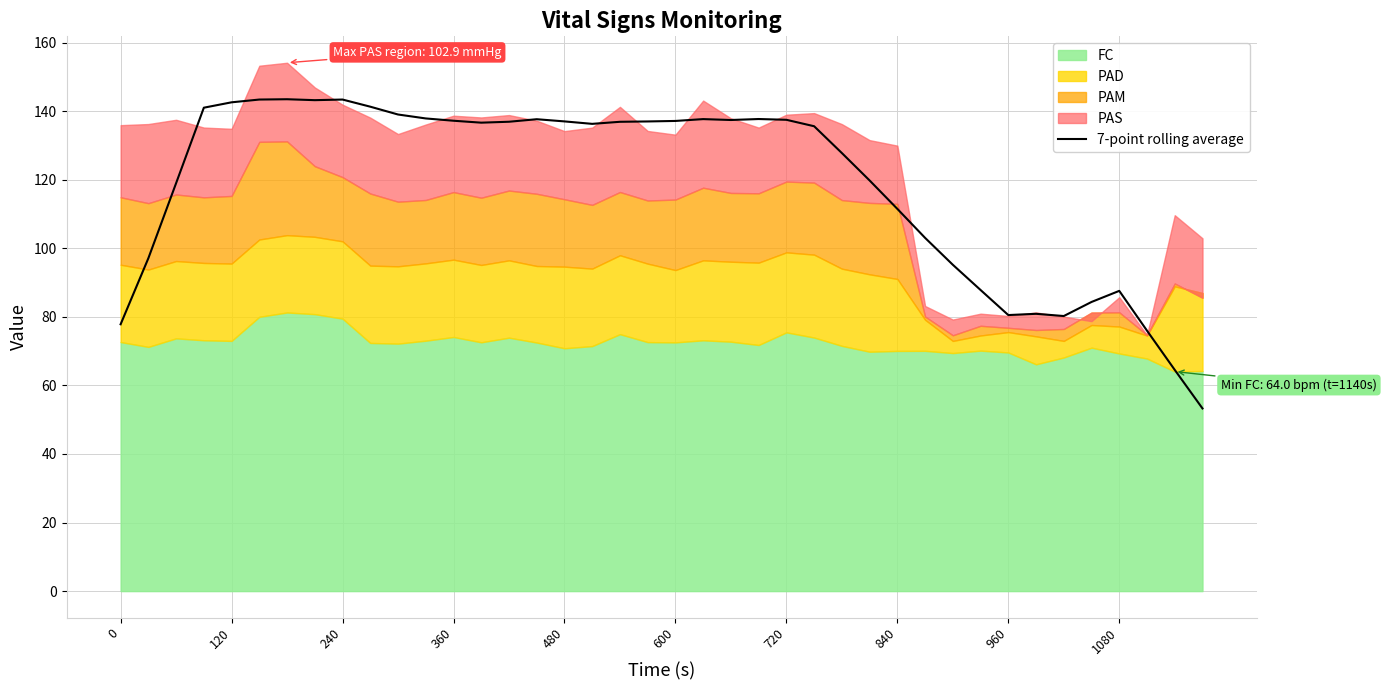

What is the minimum value for 7-point rolling average?

53.3